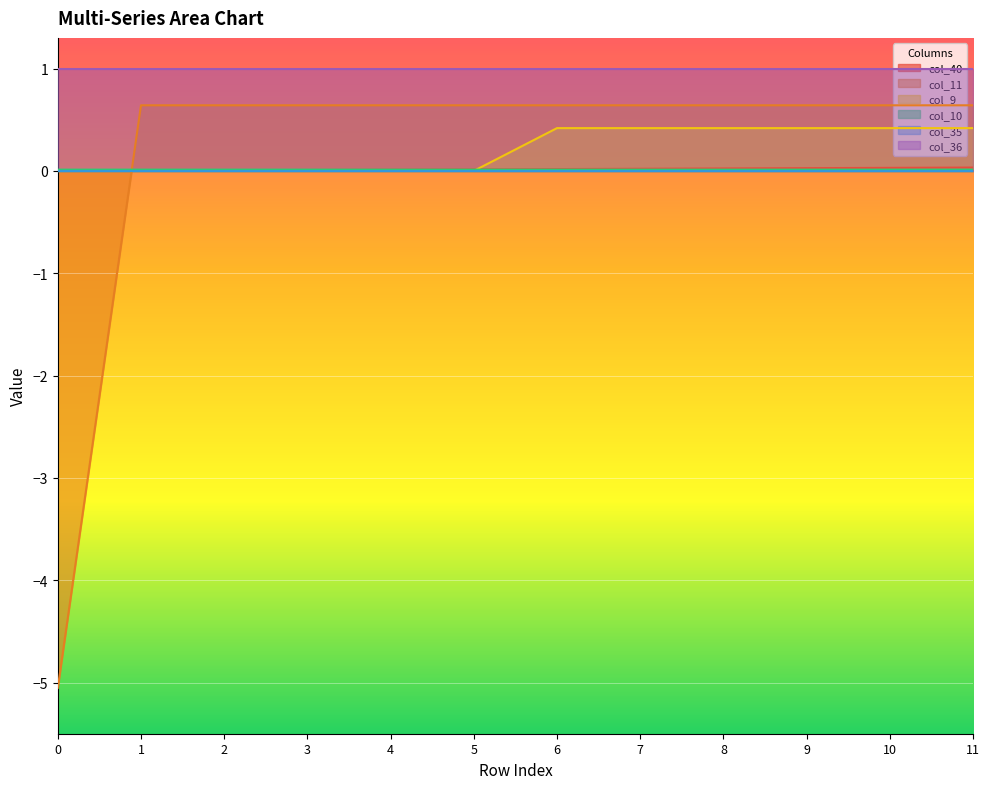

Rank the categories by col_9 value from highest to lowest.

6, 7, 8, 9, 10, 11, 0, 1, 2, 3, 4, 5